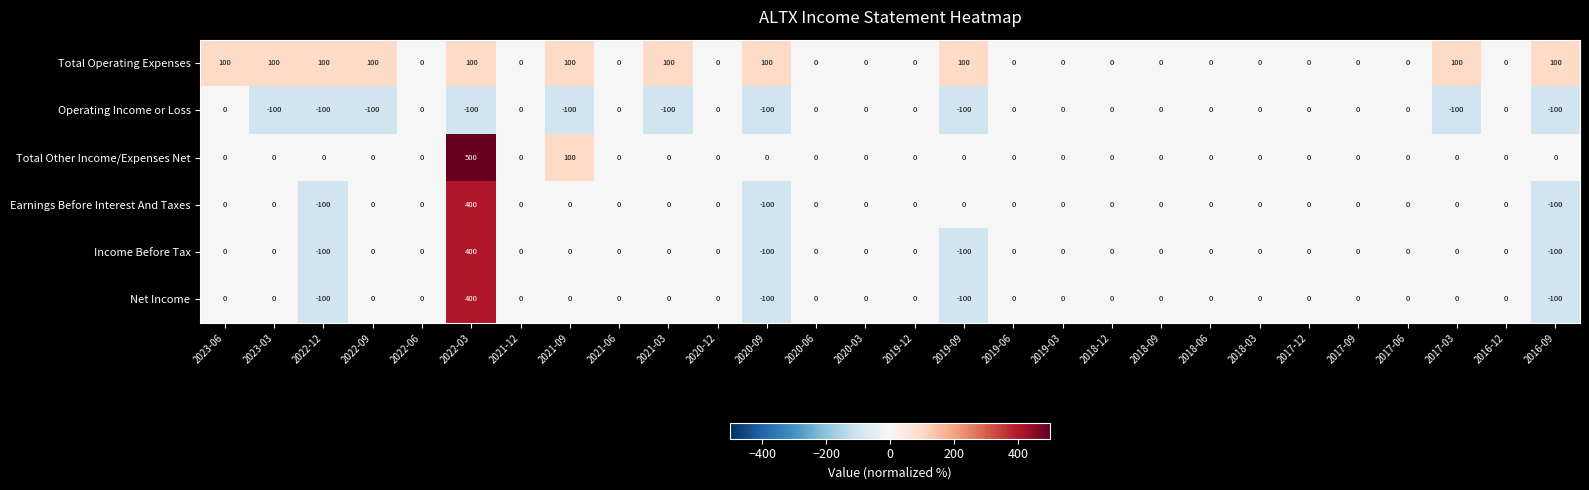

At which category is the sum across all series the highest?

2022-03